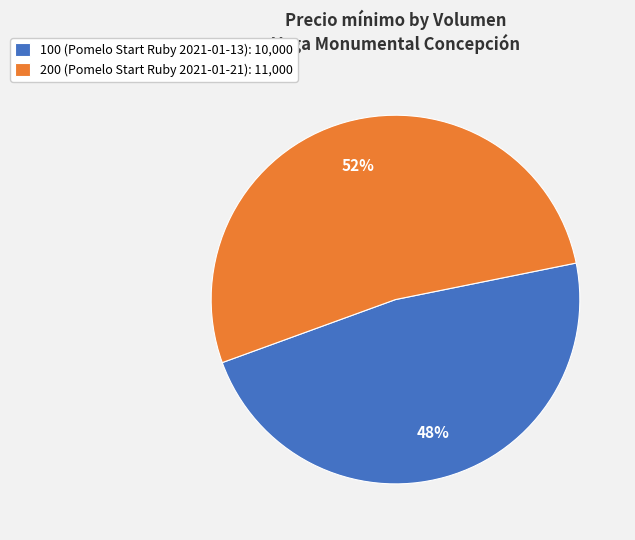

To the nearest percent, what percentage of the pie is 200 (Pomelo Start Ruby 2021-01-21)?

52%